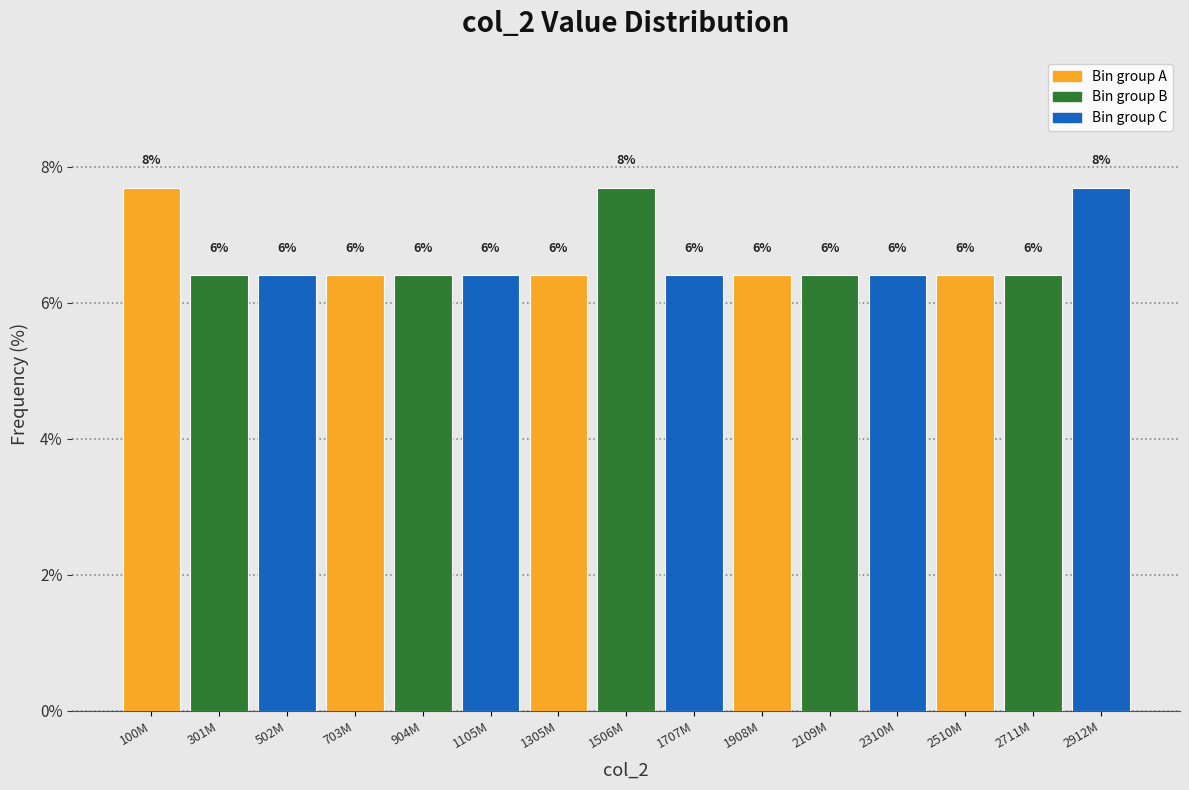

How many bars are there in total?

15